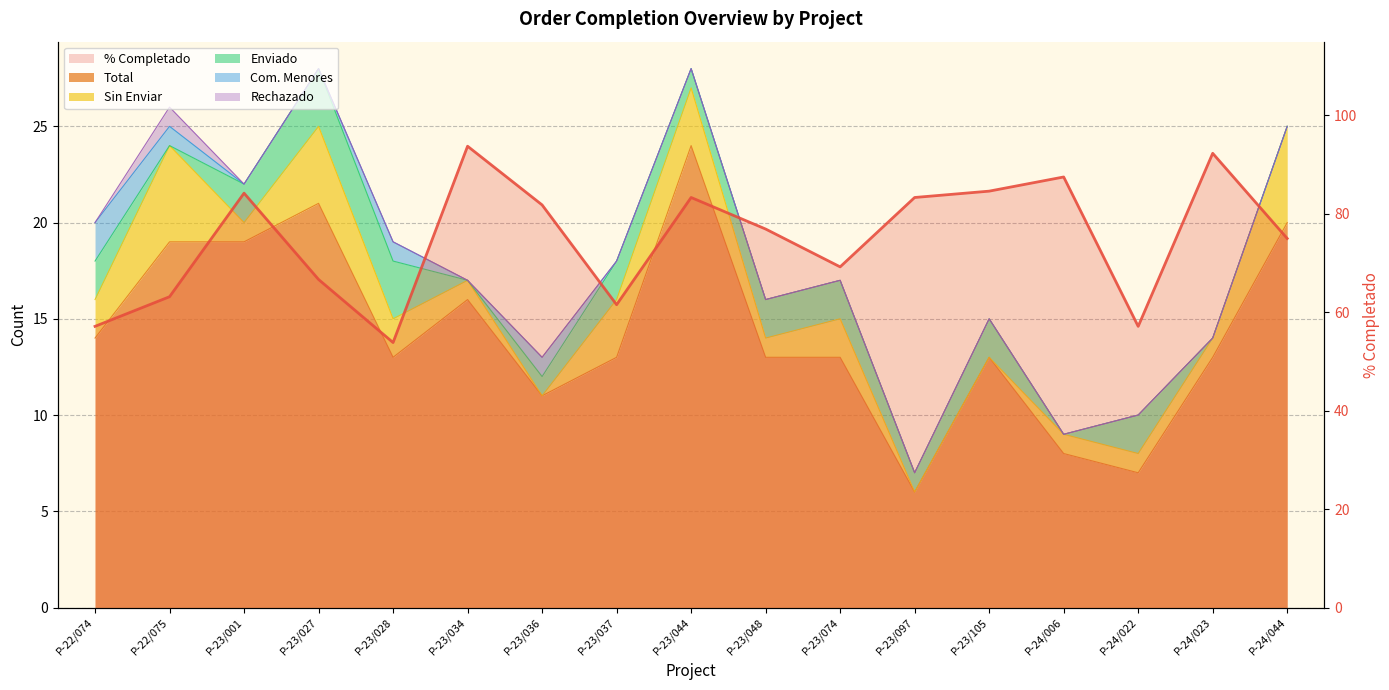

Reading left to right, list all the values displayed in this chart.

P-22/074=57.1	P-22/075=63.2	P-23/001=84.2	P-23/027=66.7	P-23/028=53.9	P-23/034=93.8	P-23/036=81.8	P-23/037=61.5	P-23/044=83.3	P-23/048=76.9	P-23/074=69.2	P-23/097=83.3	P-23/105=84.6	P-24/006=87.5	P-24/022=57.1	P-24/023=92.3	P-24/044=75.0